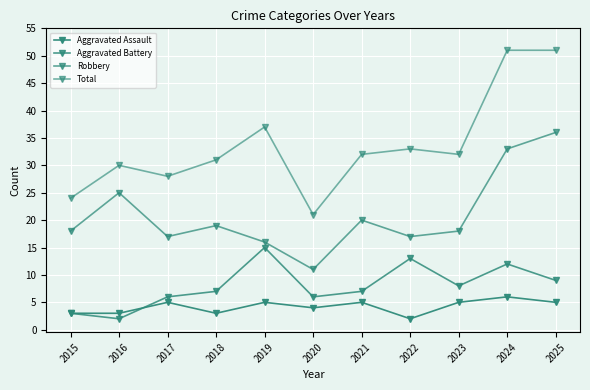

Reading right to left, what are all the values shown in this chart?

Aggravated Assault: 5	6	5	2	5	4	5	3	5	3	3
Aggravated Battery: 9	12	8	13	7	6	15	7	6	2	3
Robbery: 36	33	18	17	20	11	16	19	17	25	18
Total: 51	51	32	33	32	21	37	31	28	30	24